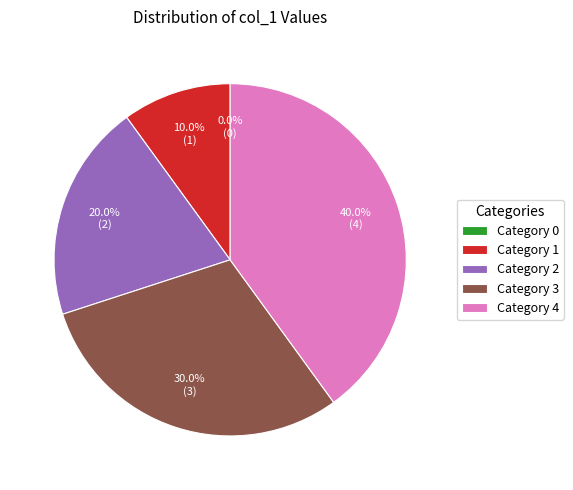

Between 2 and 3, which is larger?

3